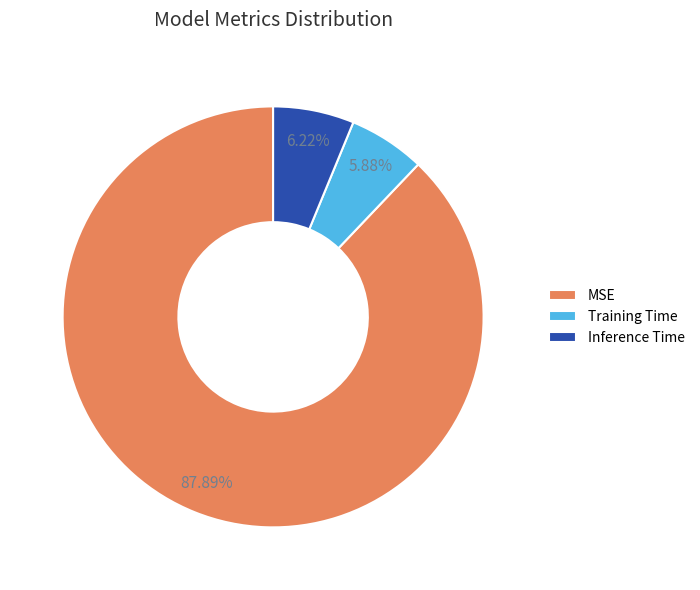

True or false: MSE accounts for 99% of the total.

False